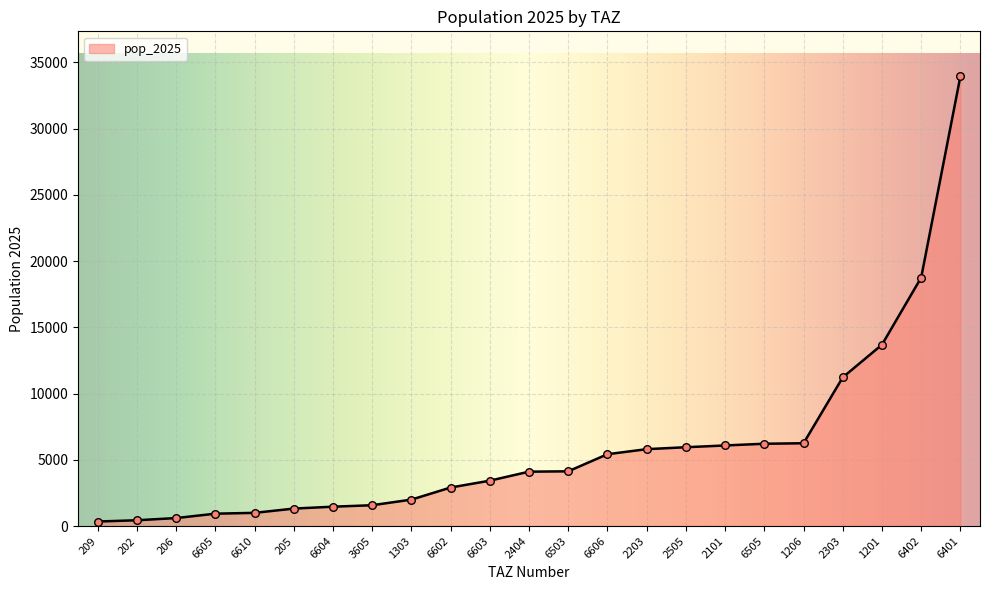

Between 6605 and 206, which is larger?

6605